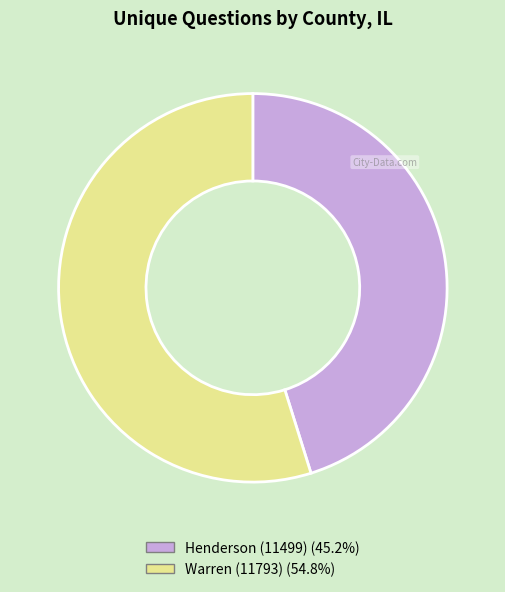

How many segments does this pie chart have?

2